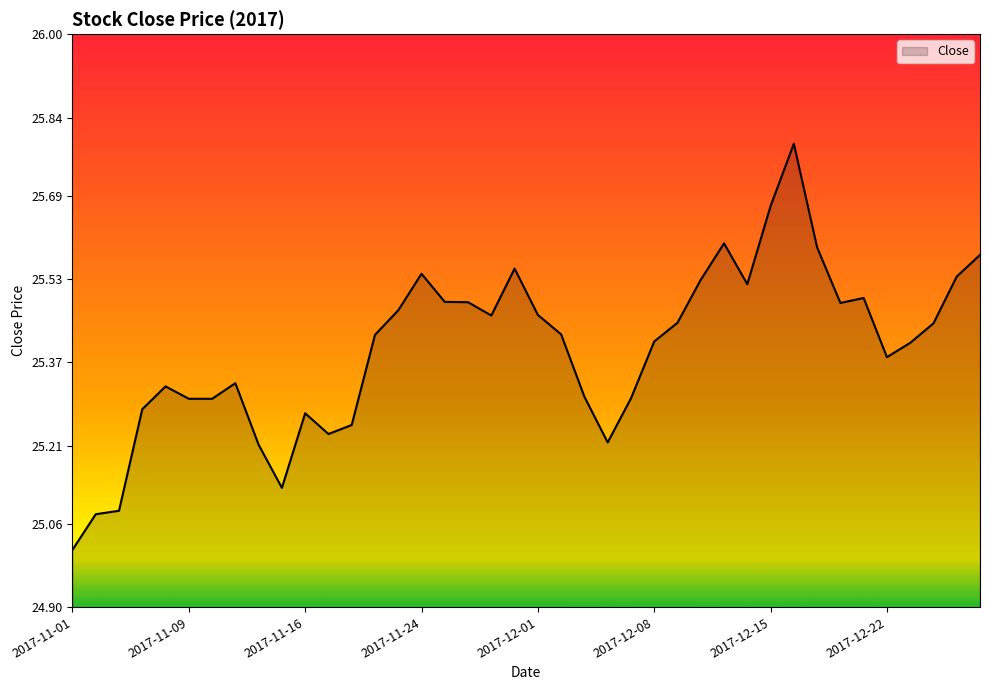

What is the greatest value displayed?

25.8